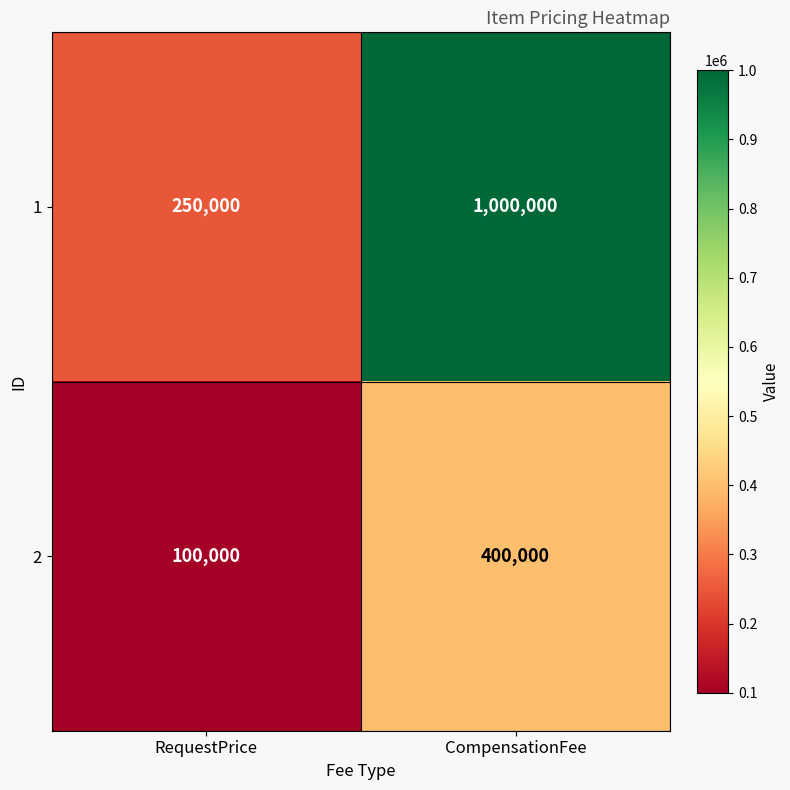

Rank the series by their average value, from lowest to highest.

2, 1